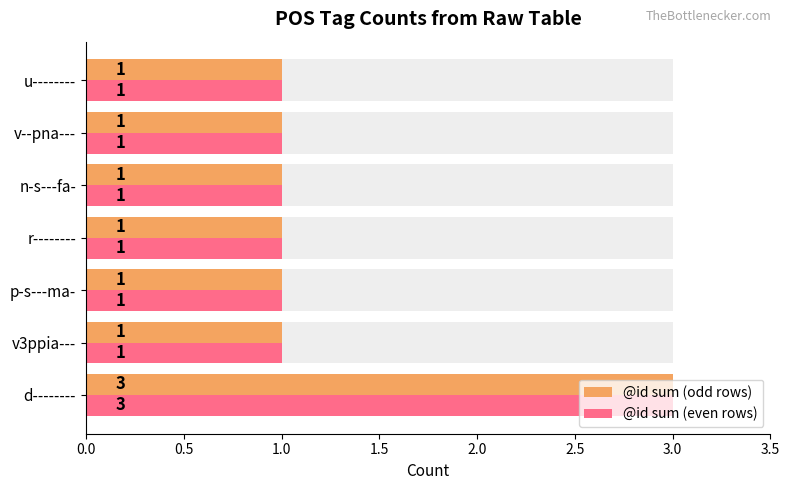

Between 1.5 and 1.0, which is larger?

1.5